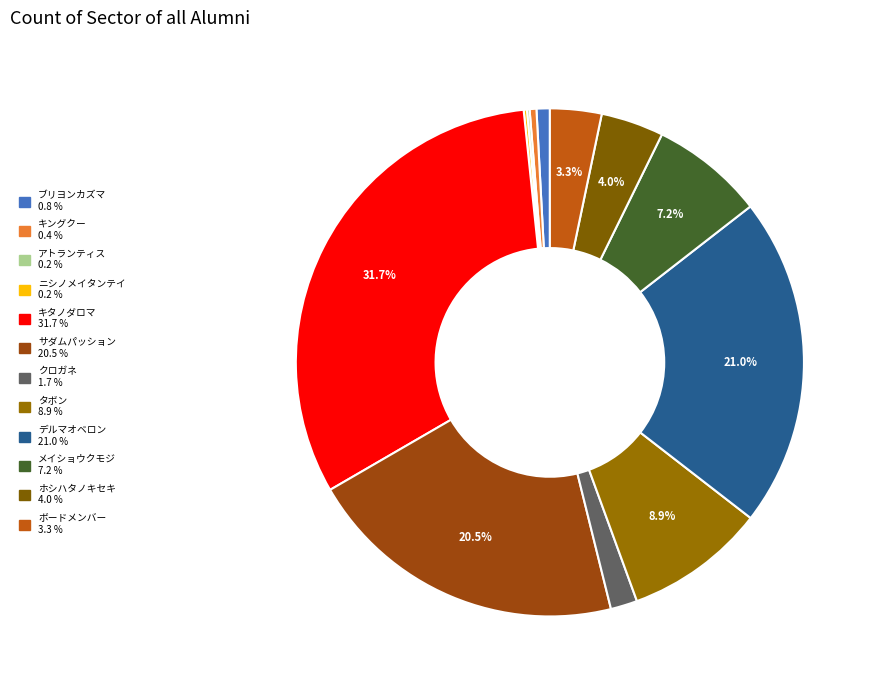

To the nearest percent, what is the difference between the メイショウクモジ and ブリヨンカズマ slice percentages?

6%